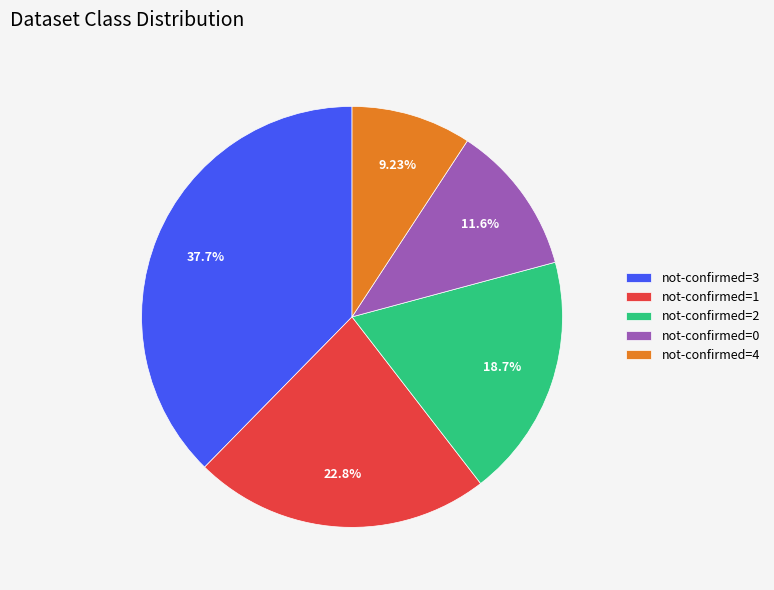

Does any single category account for the majority?

No